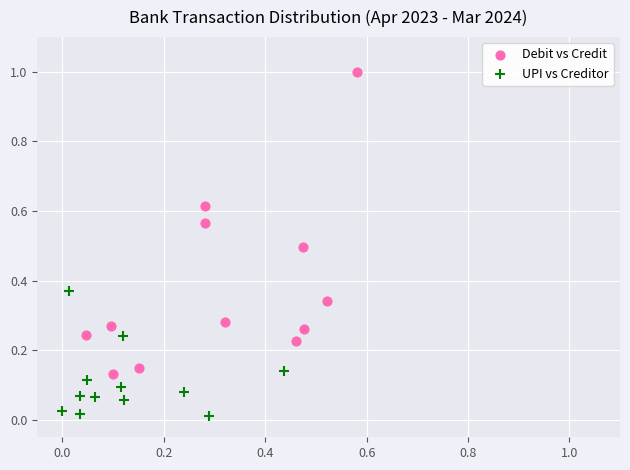

Which series contains the highest Y value?

Debit vs Credit